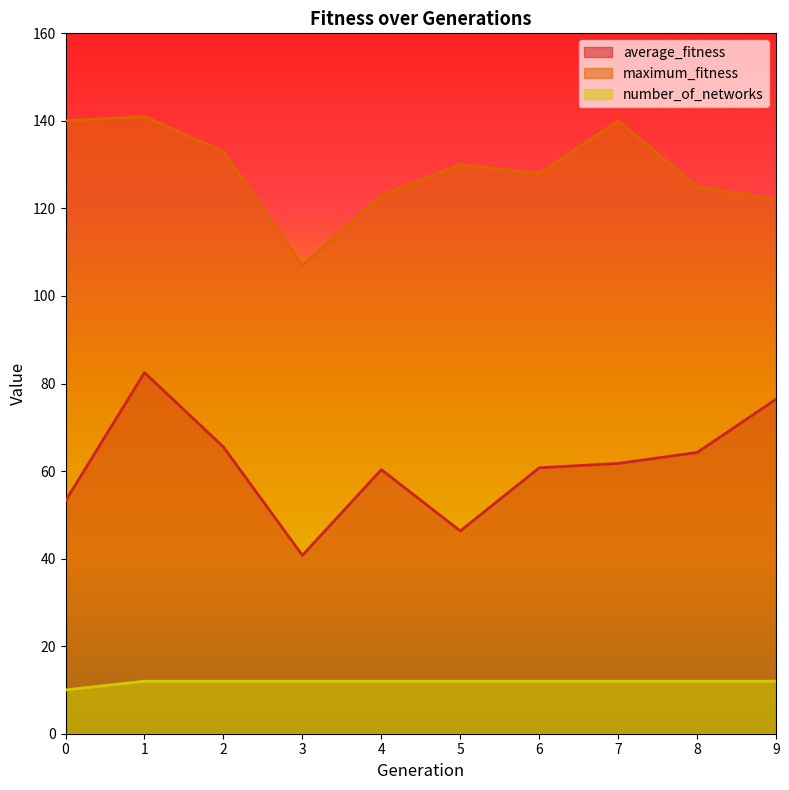

Reading right to left, transcribe all the data shown in this chart.

average_fitness: 9=76.4	8=64.2	7=61.8	6=60.8	5=46.3	4=60.3	3=40.8	2=65.5	1=82.5	0=53.2
maximum_fitness: 9=122.0	8=125.0	7=140.0	6=128.0	5=130.0	4=123.0	3=107.0	2=133.0	1=141.0	0=140.0
number_of_networks: 9=12.0	8=12.0	7=12.0	6=12.0	5=12.0	4=12.0	3=12.0	2=12.0	1=12.0	0=10.0